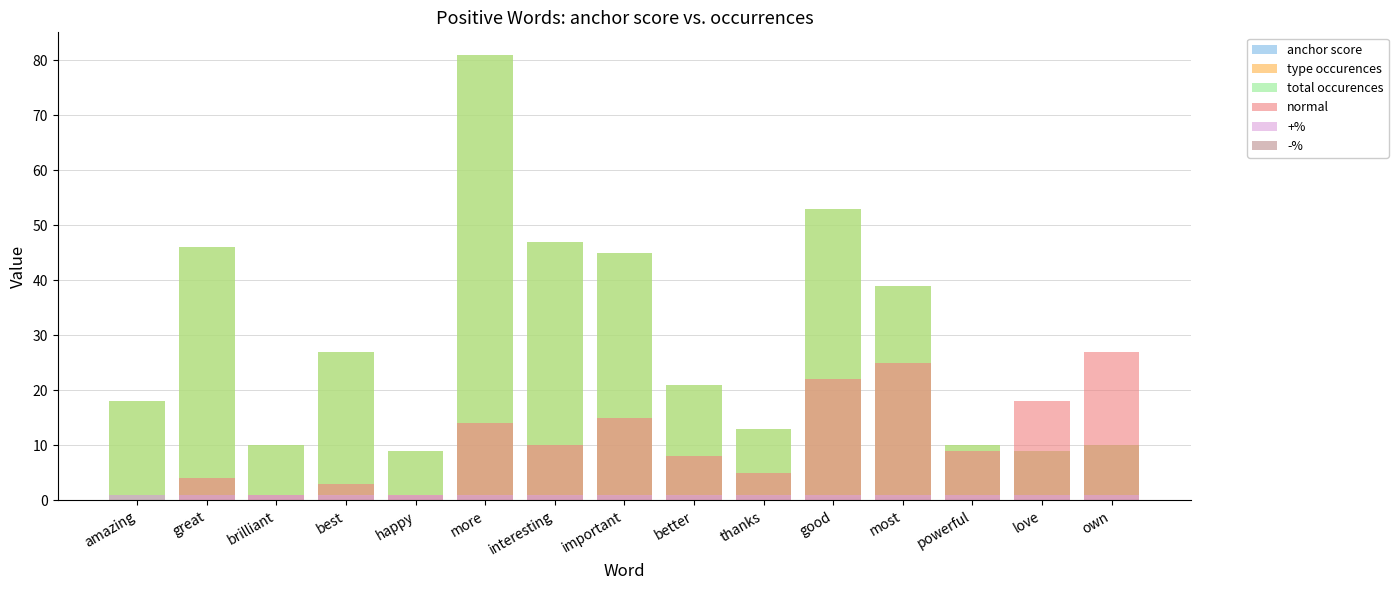

Is the value of +% at more greater than the value of anchor score at thanks?

Yes